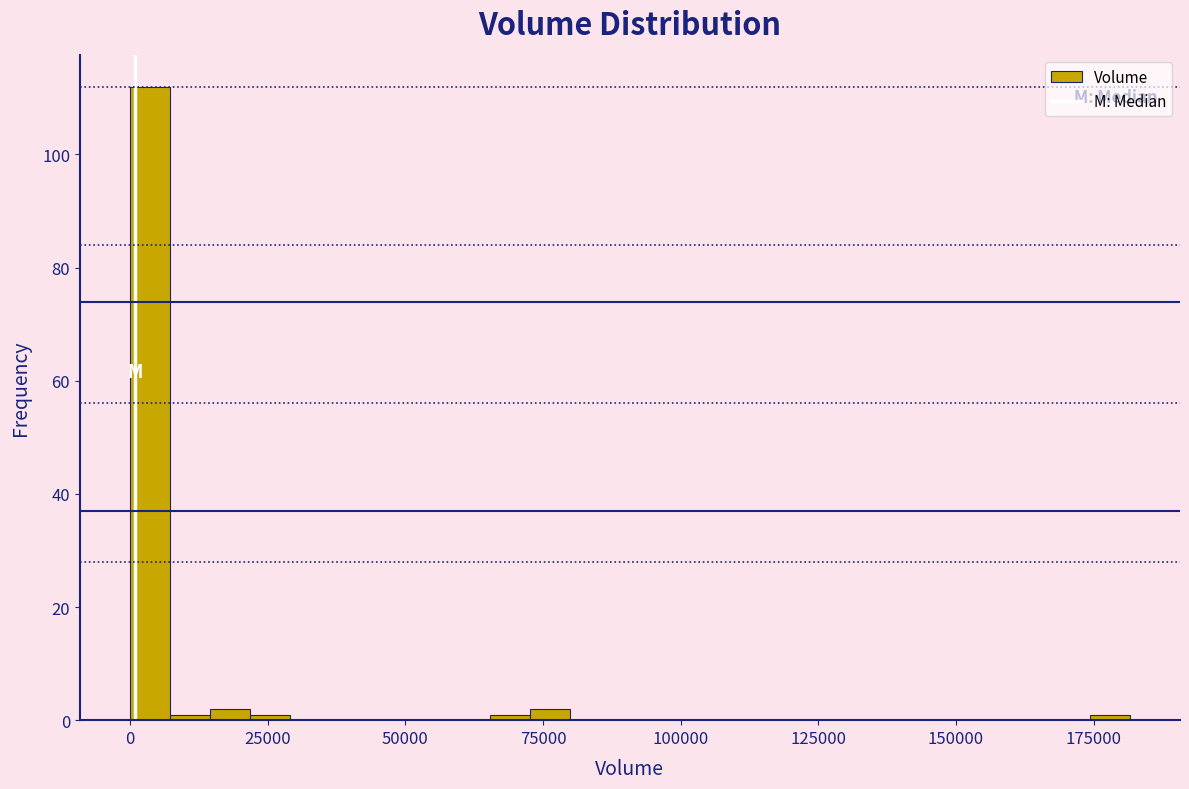

Around what value on the x-axis is the tallest bar? Give the approximate position of its centre, as read against the axis.

5000